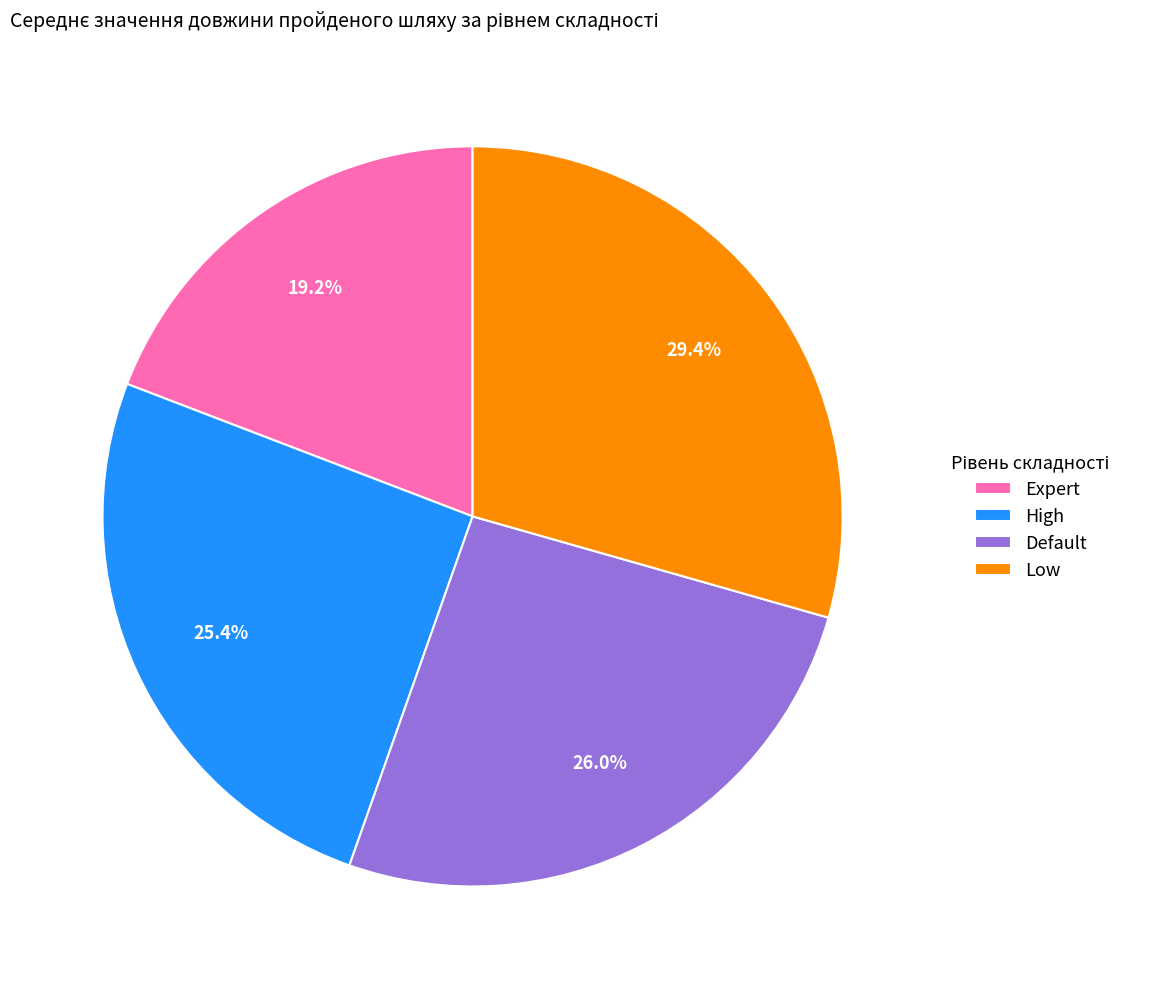

What is the largest slice in the pie chart?

Low